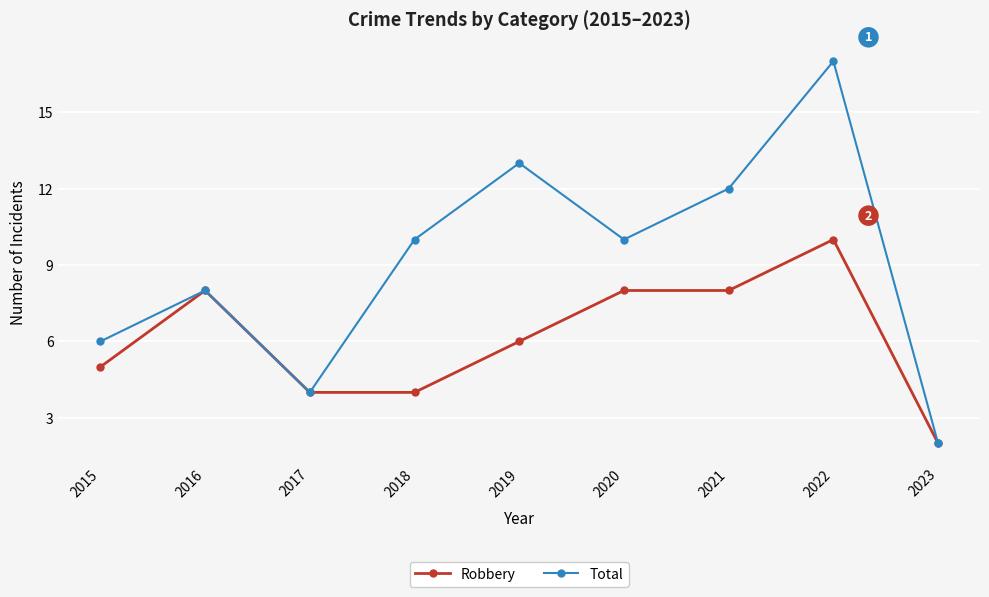

How many lines are shown in the chart?

2